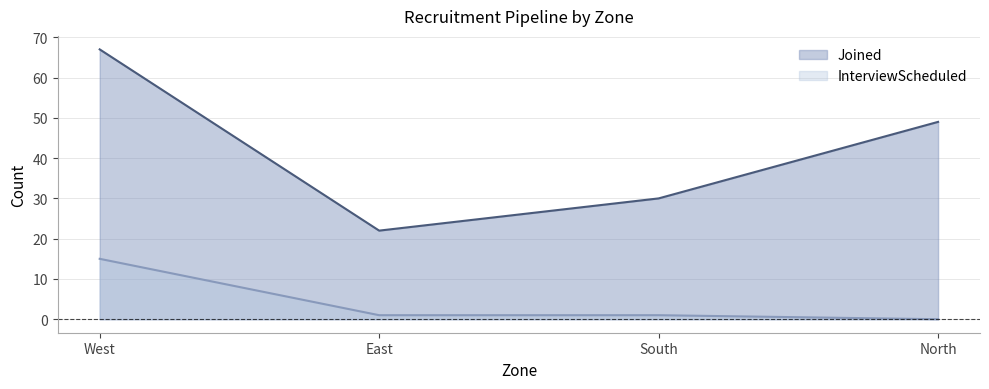

Reading left to right, list all the values displayed in this chart.

Joined: West=67	East=22	South=30	North=49
InterviewScheduled: West=15	East=1	South=1	North=0